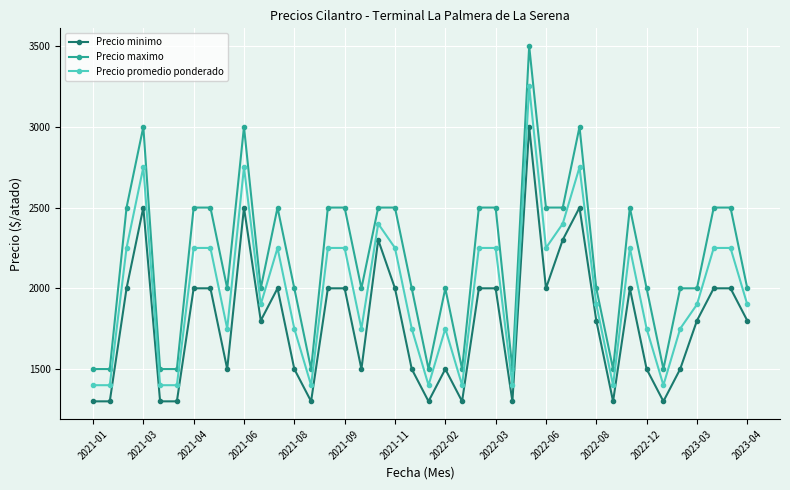

True or false: Precio minimo and Precio maximo cross at least once.

False